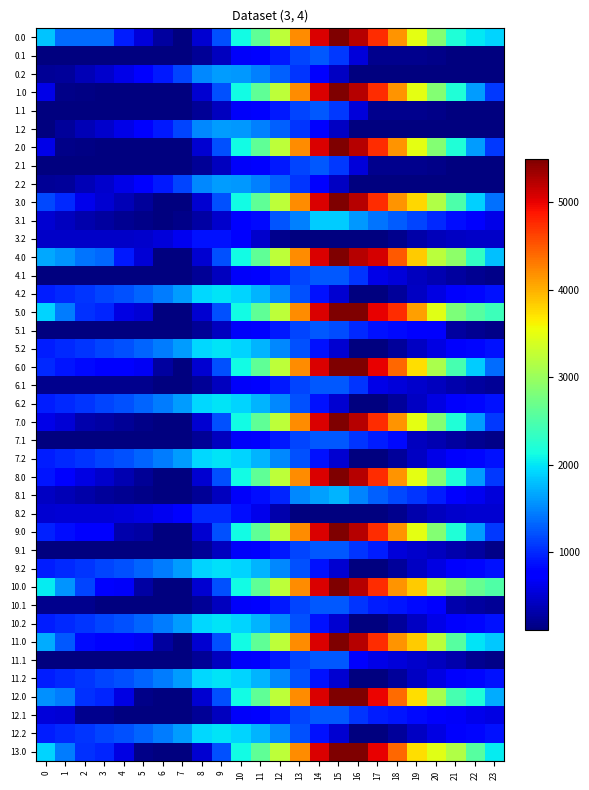

What is the difference between the highest and lowest values at 10?

1423.5